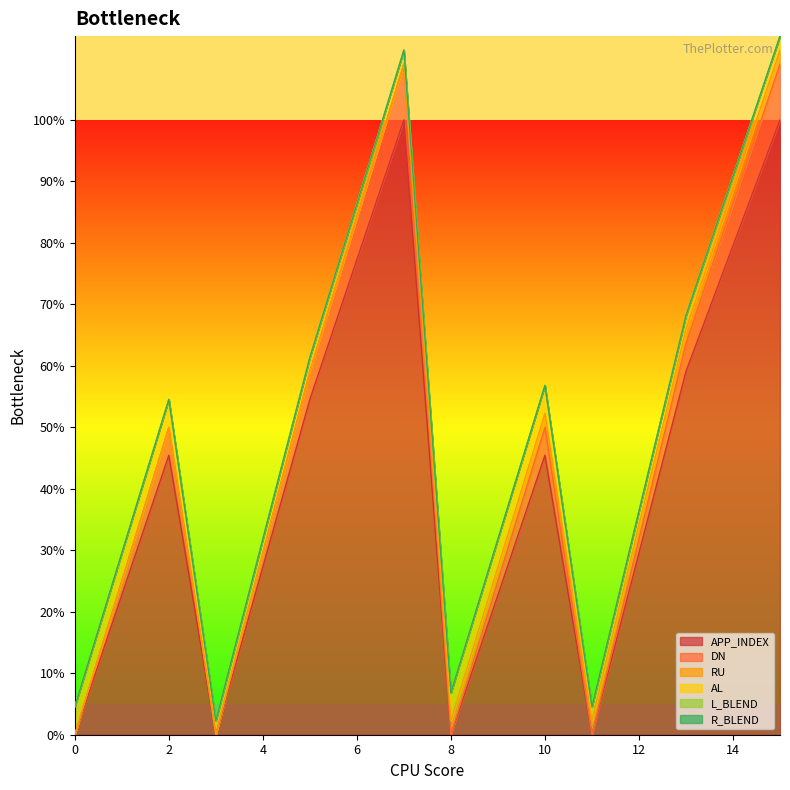

At which label does DN first exceed 2?

6